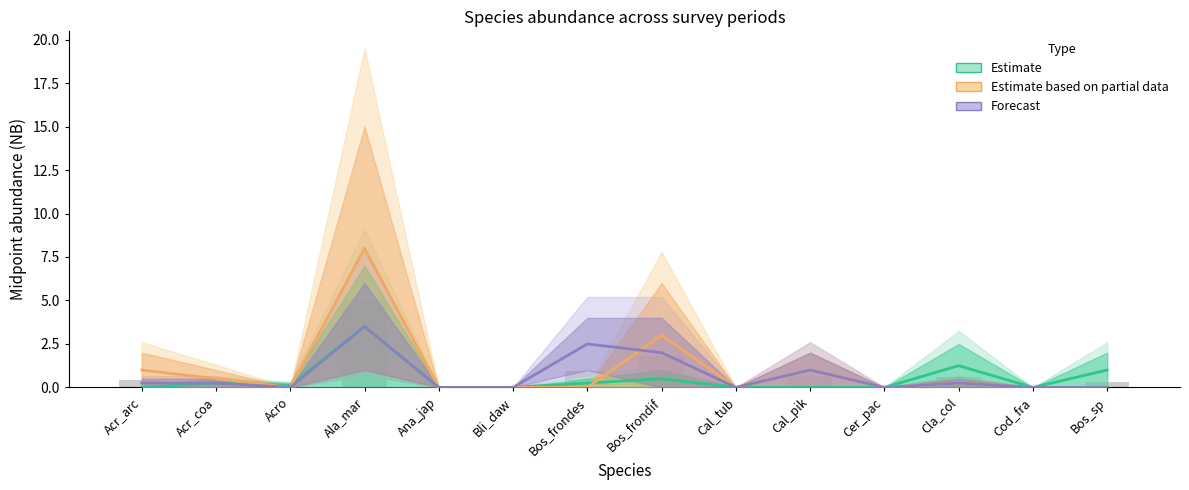

Rank the series by their maximum value, from highest to lowest.

Estimate based on partial data, Estimate, Forecast